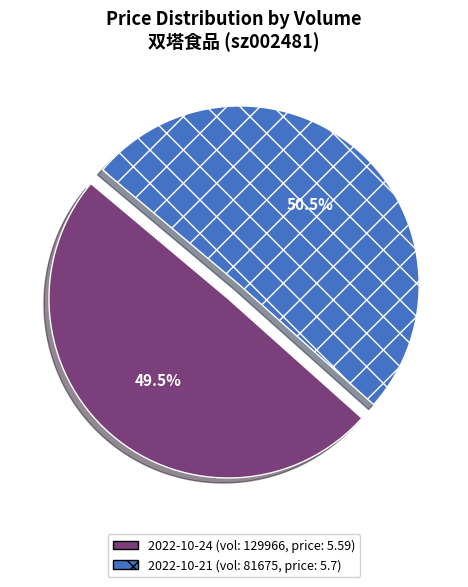

Is there a majority slice in this chart?

Yes